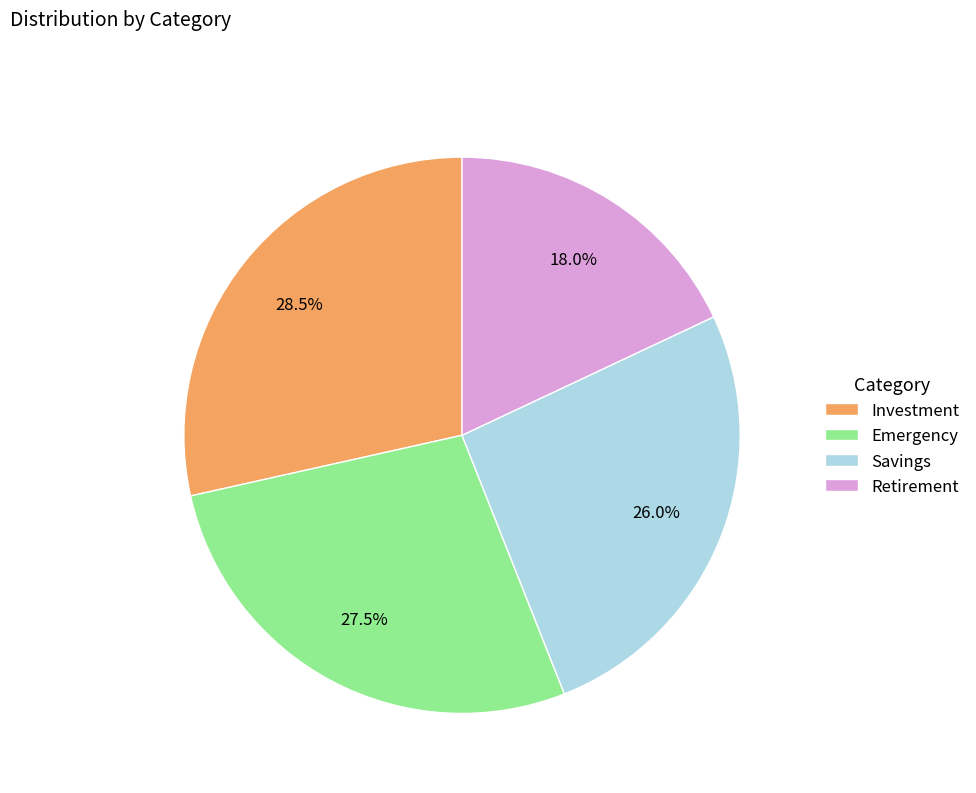

True or false: Retirement accounts for 10% of the total.

False